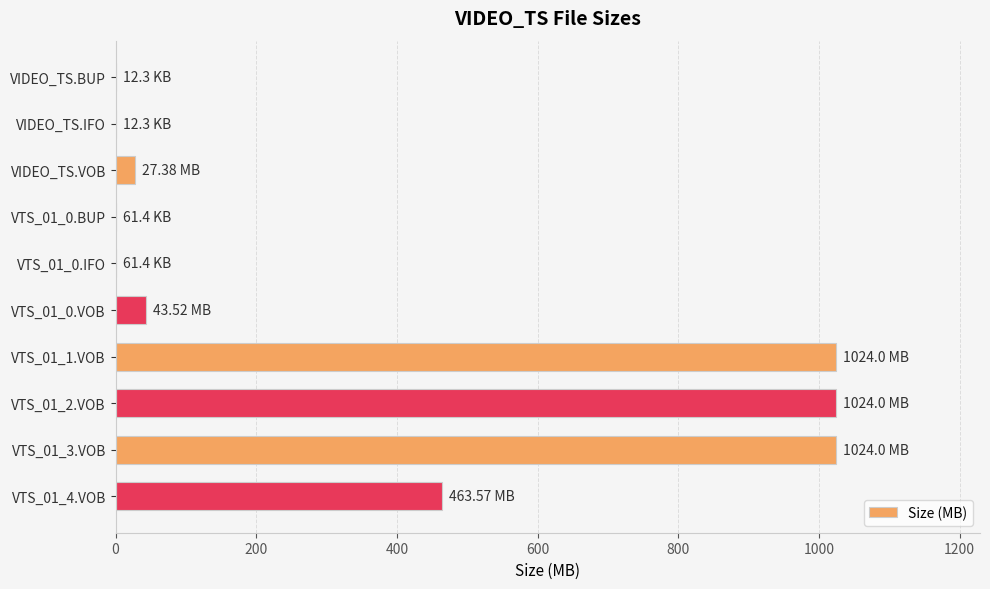

What is the change in value from VTS_01_3.VOB to VTS_01_4.VOB?

-560.4